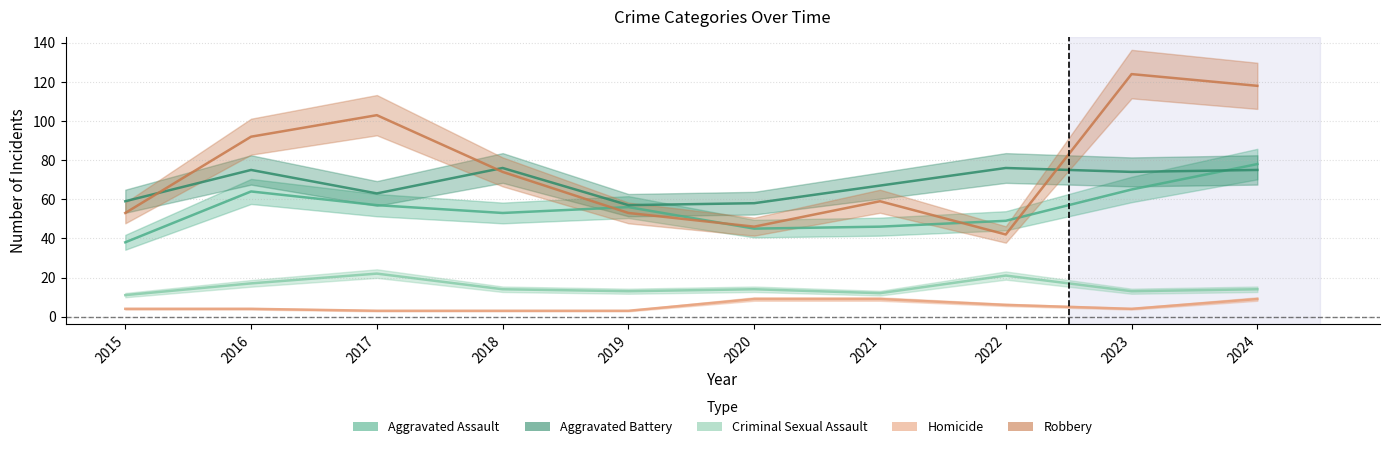

How many distinct data groups are displayed?

5